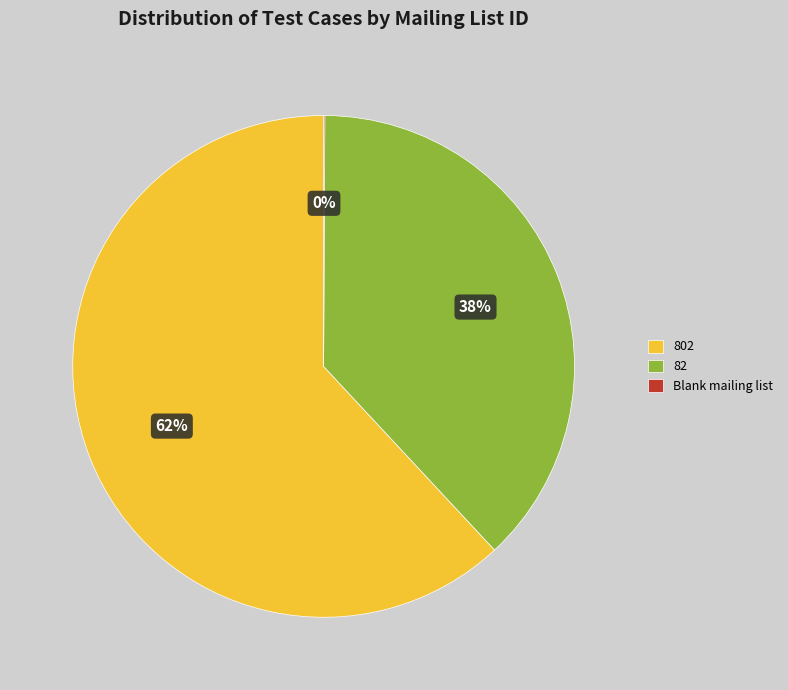

Is there a majority slice in this chart?

Yes